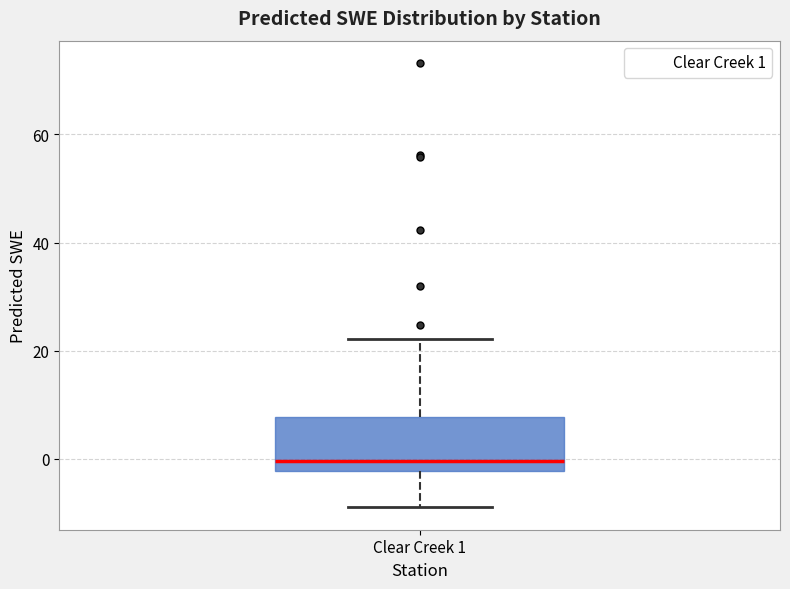

Read this box plot against the y-axis: the position of the median line, the range covered by the box, and the ends of both whiskers. The values are not printed on the chart, so give them approximately, as read against the axis.

median 0, box -2 to 8, whiskers -10 to 22